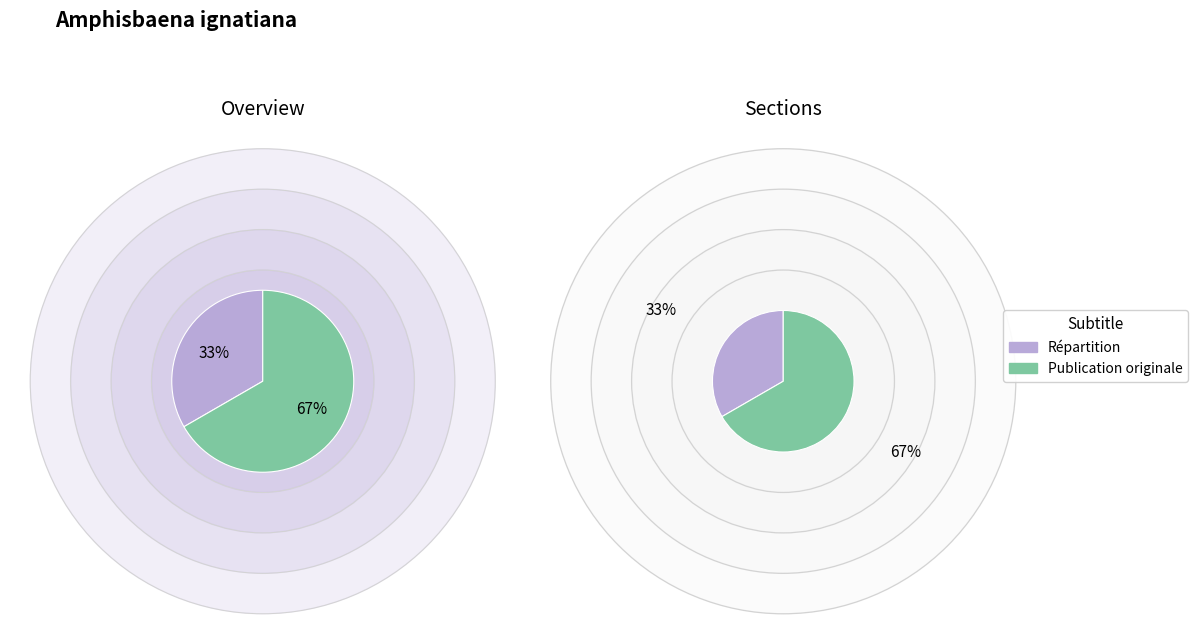

The Répartition slice represents 33% of the pie. True or false?

True